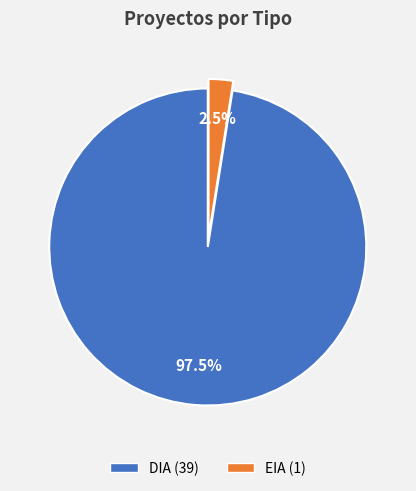

Which slice is the largest?

DIA